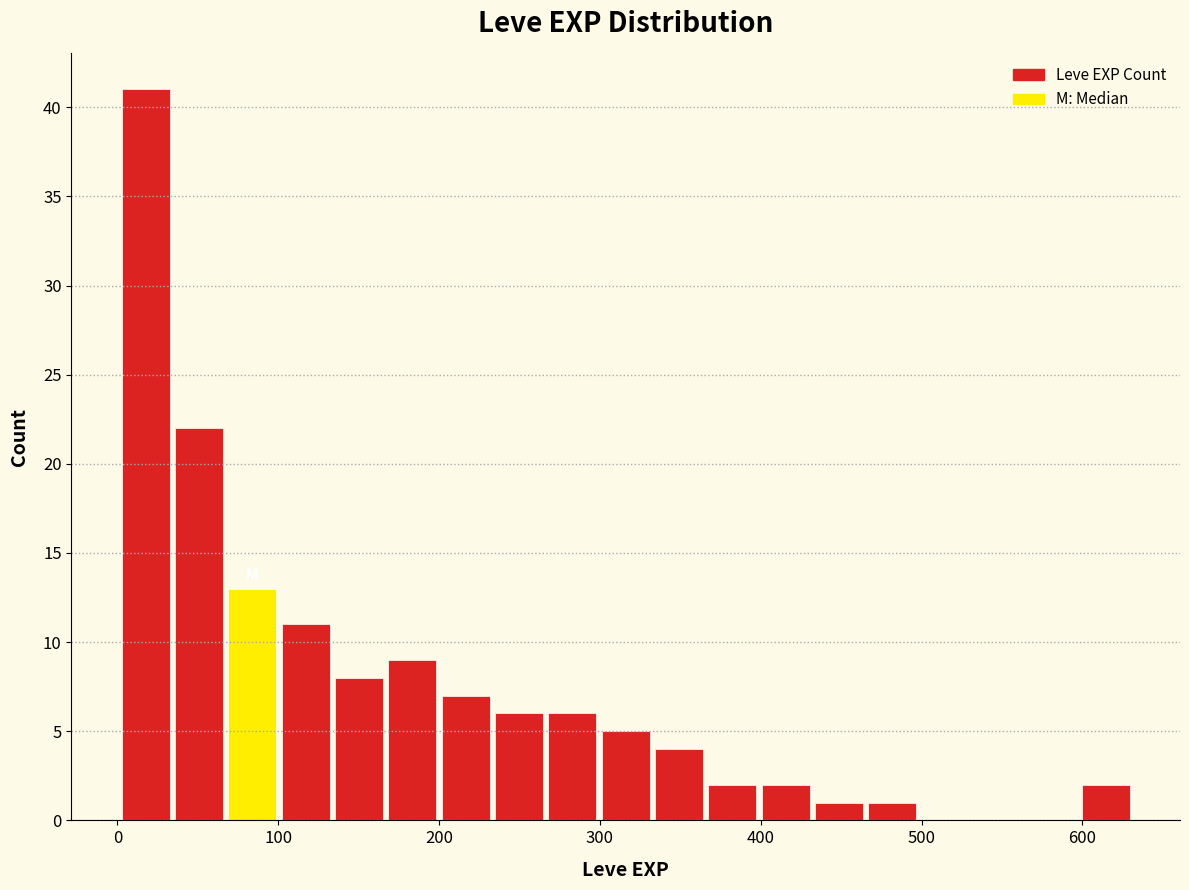

Read against the x-axis, roughly where is the centre of the tallest bar?

20